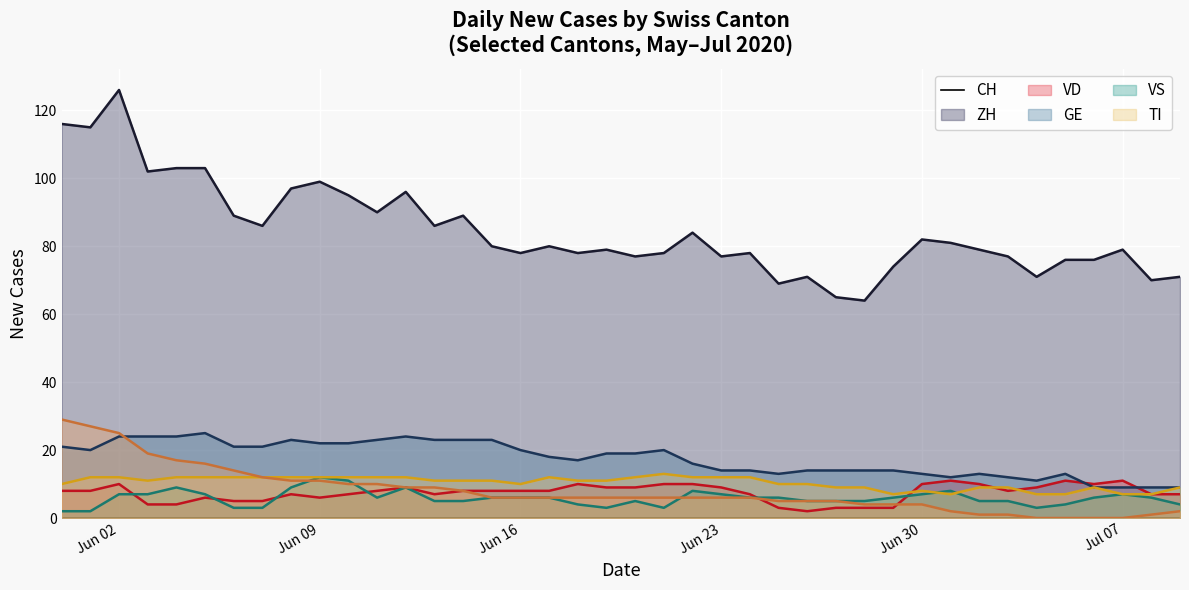

How many distinct data groups are displayed?

6